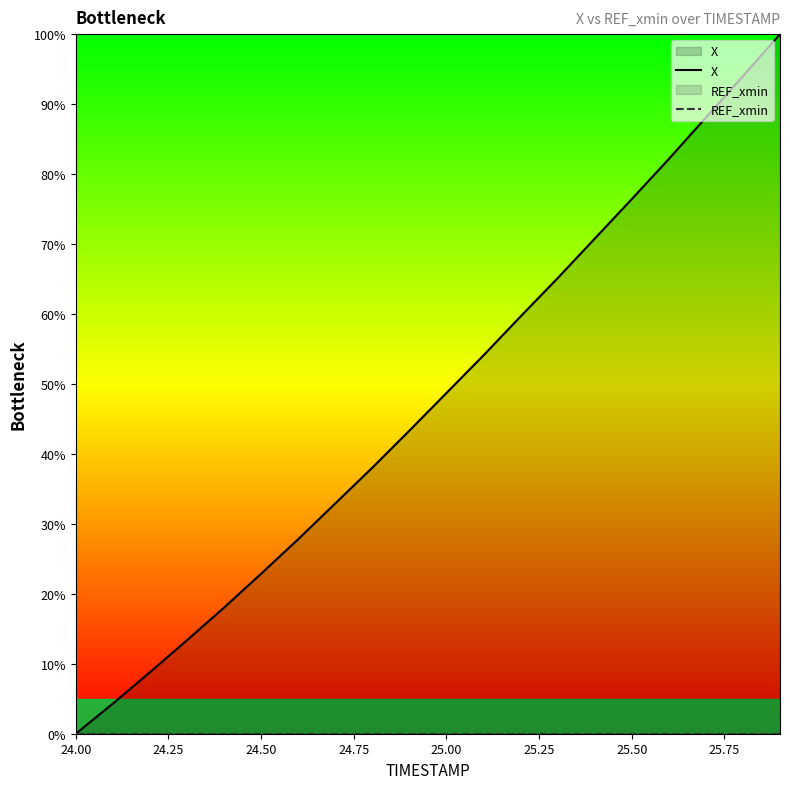

Does the chart display data point markers on the line(s)?

No